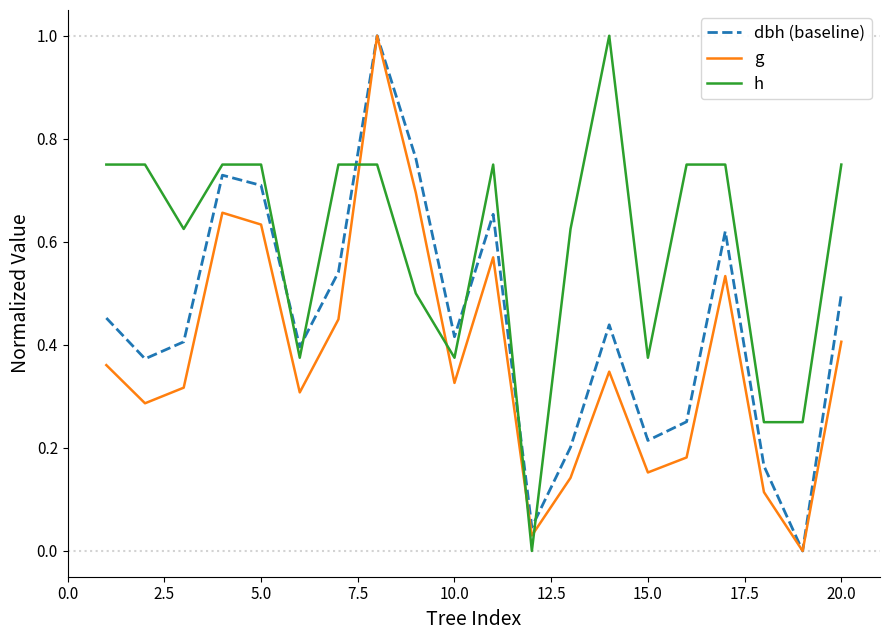

List the series in order of their overall mean, lowest first.

g, dbh (baseline), h